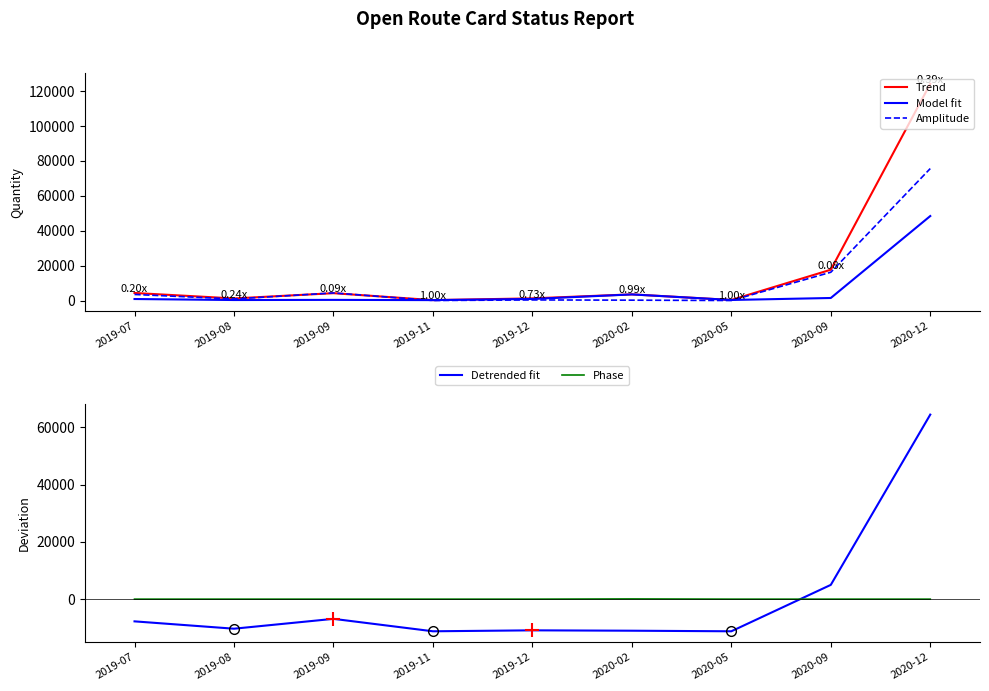

The value of Detrended fit at 2019-07 is -2101.6. True or false?

False